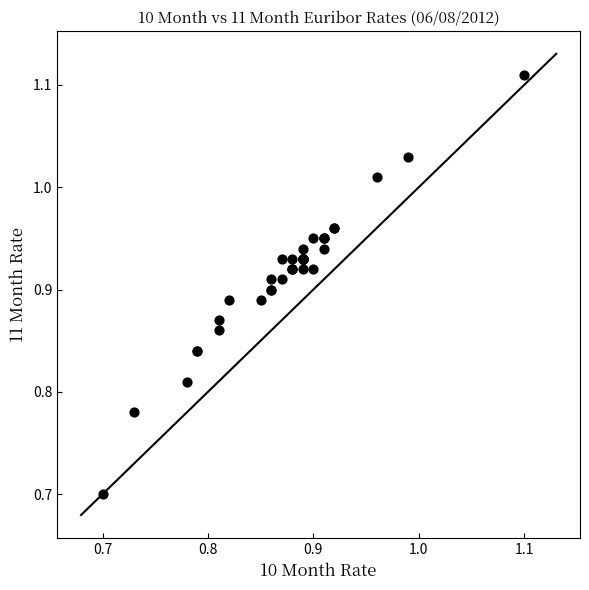

What Y value in the scatter plot is closest to 0?

0.7